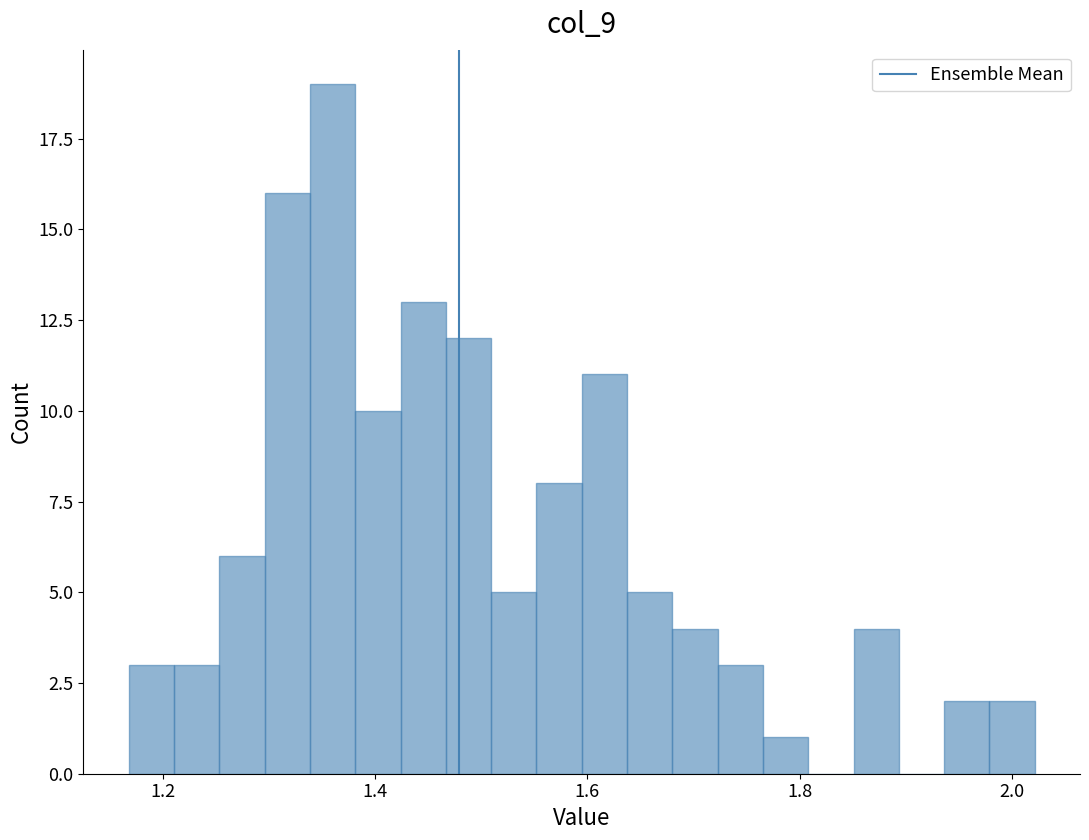

Read against the x-axis, roughly where is the centre of the tallest bar?

1.36